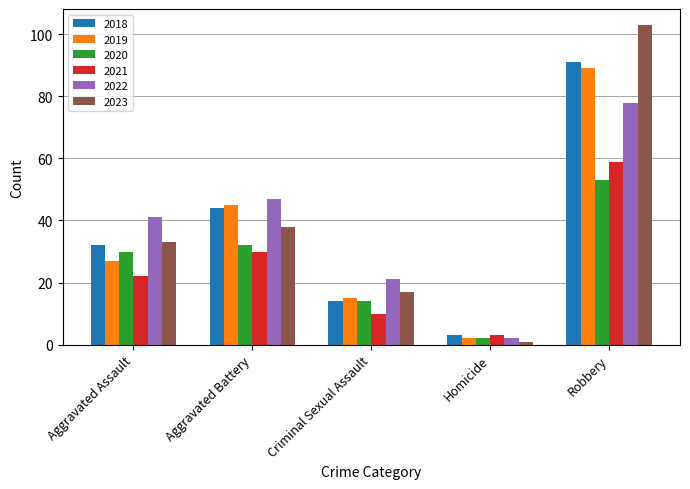

True or false: 2022 has a value of 41 at Aggravated Assault.

True